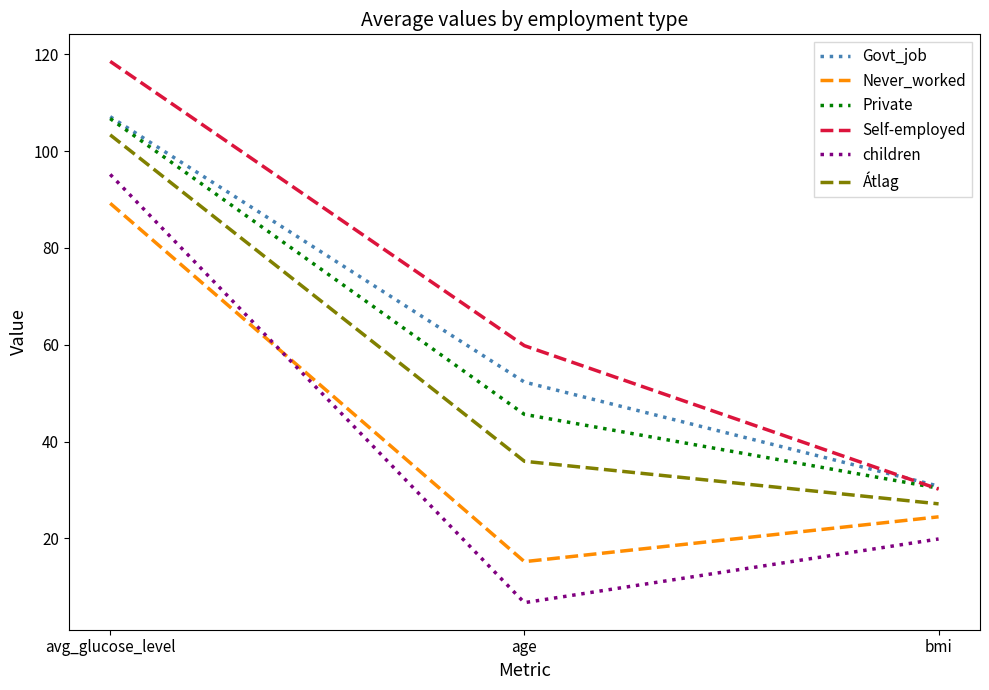

Reading left to right, extract all data points from this chart.

Govt_job: 107.1	52.3	30.8
Never_worked: 89.2	15.2	24.5
Private: 106.7	45.6	30.4
Self-employed: 118.5	59.8	30.2
children: 95.2	6.7	19.9
Átlag: 103.3	35.9	27.1